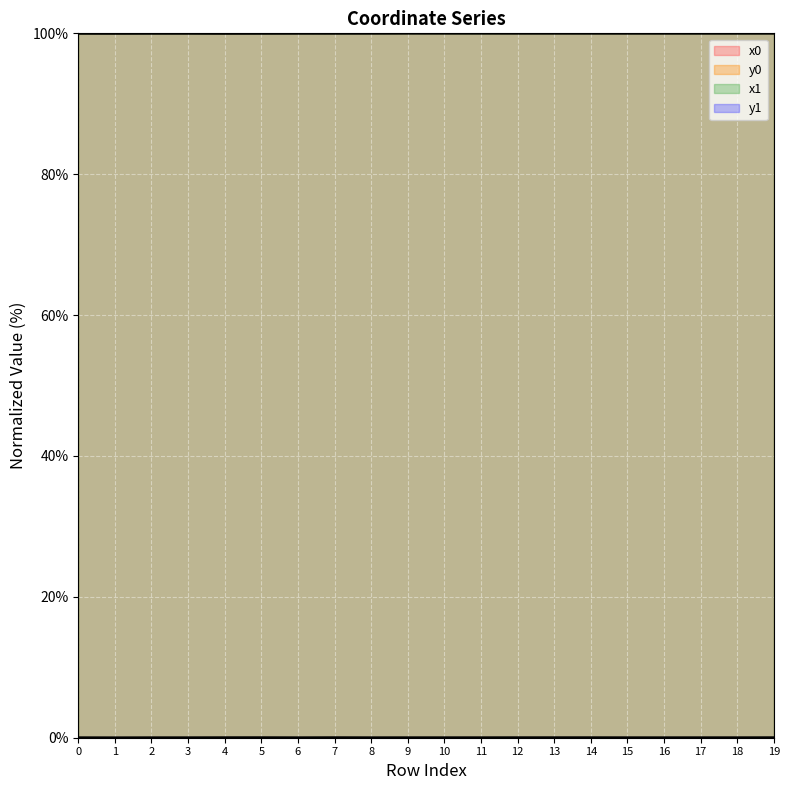

The value of y0 at 16 is 0.0. True or false?

True